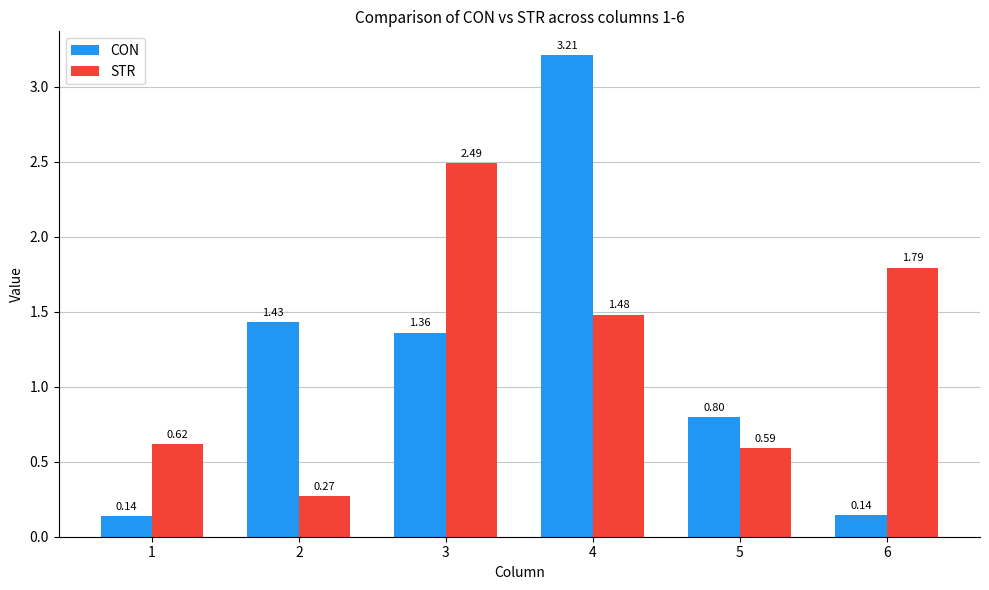

Which series has the largest total across all categories?

STR